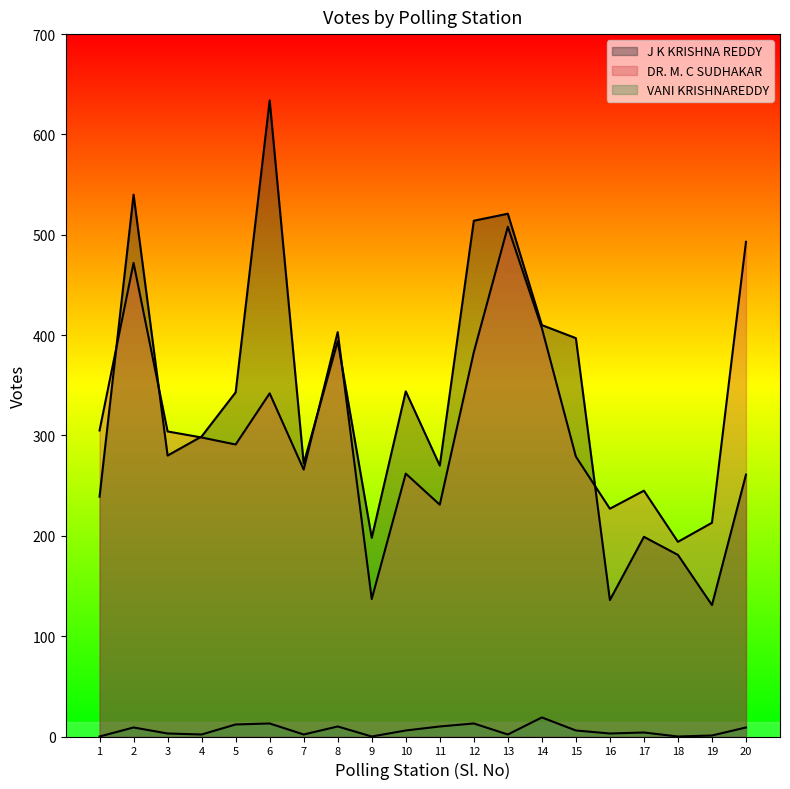

What is the greatest value displayed?

634